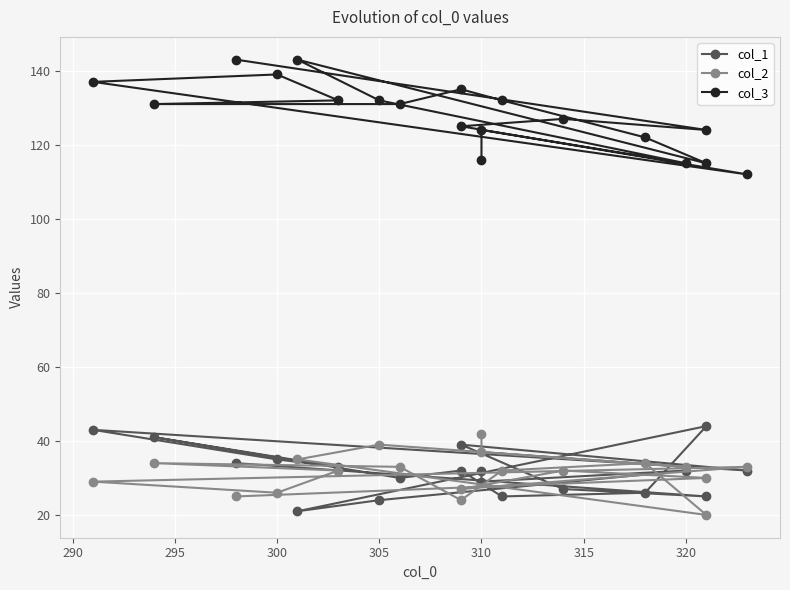

True or false: col_1 and col_3 cross at least once.

False